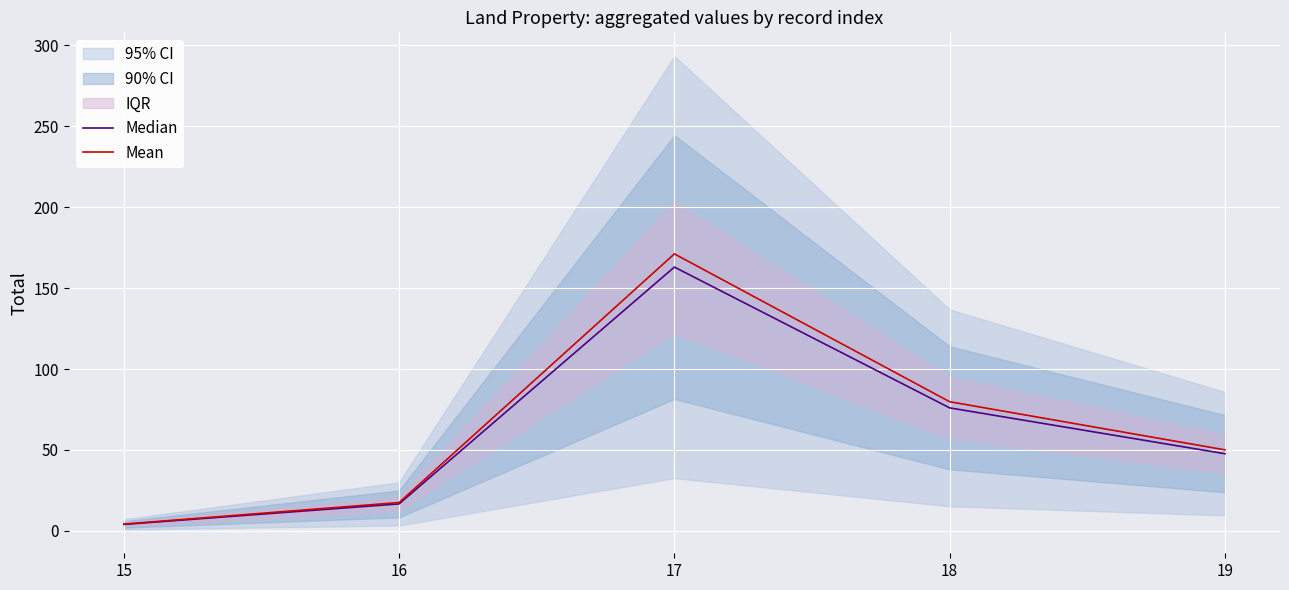

What is the minimum value for Mean?

4.2